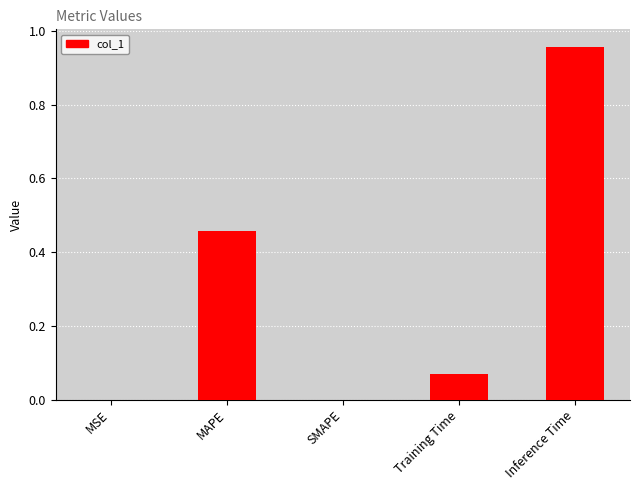

Is it true that the value at MAPE is 0.1?

False